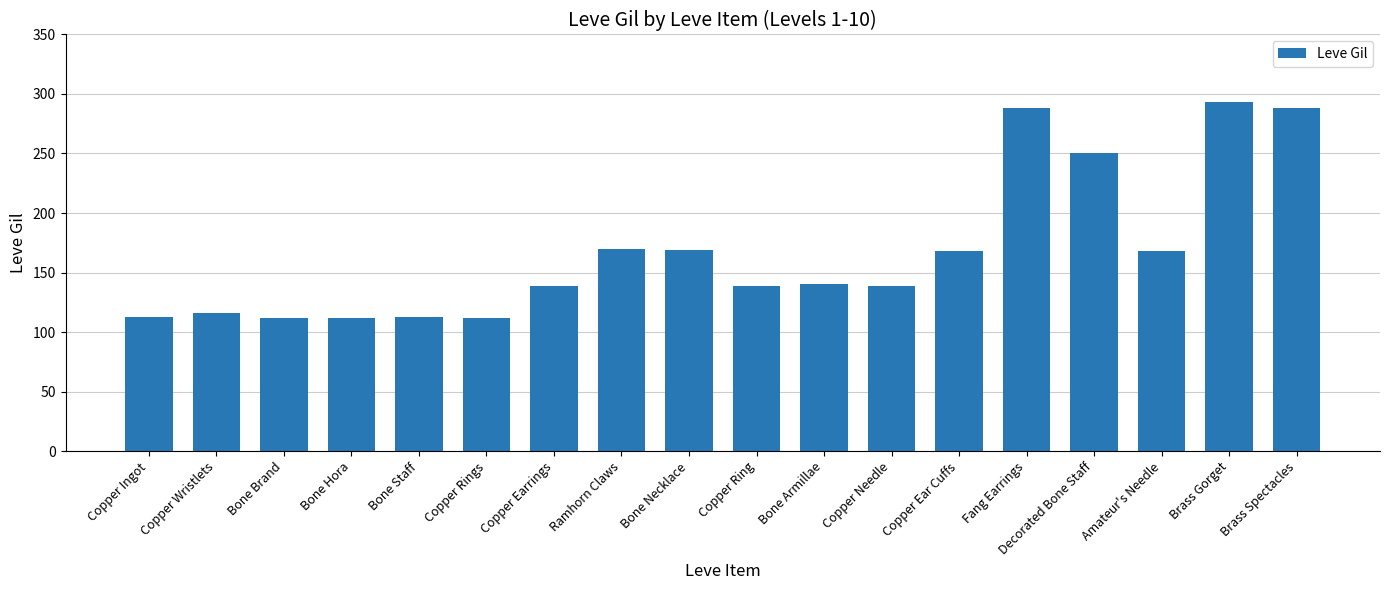

What is the difference between the maximum and minimum values?

181